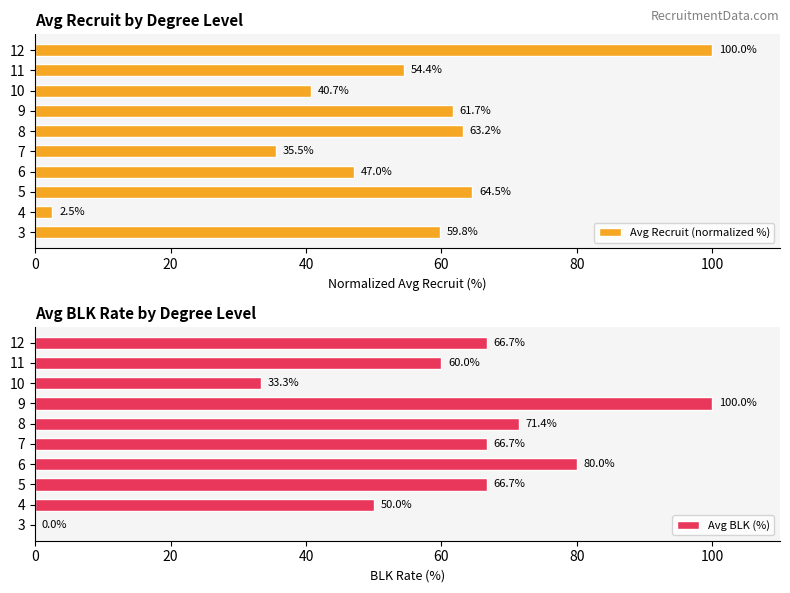

Where is Avg Recruit (normalized %) nearest to the value 51?

11